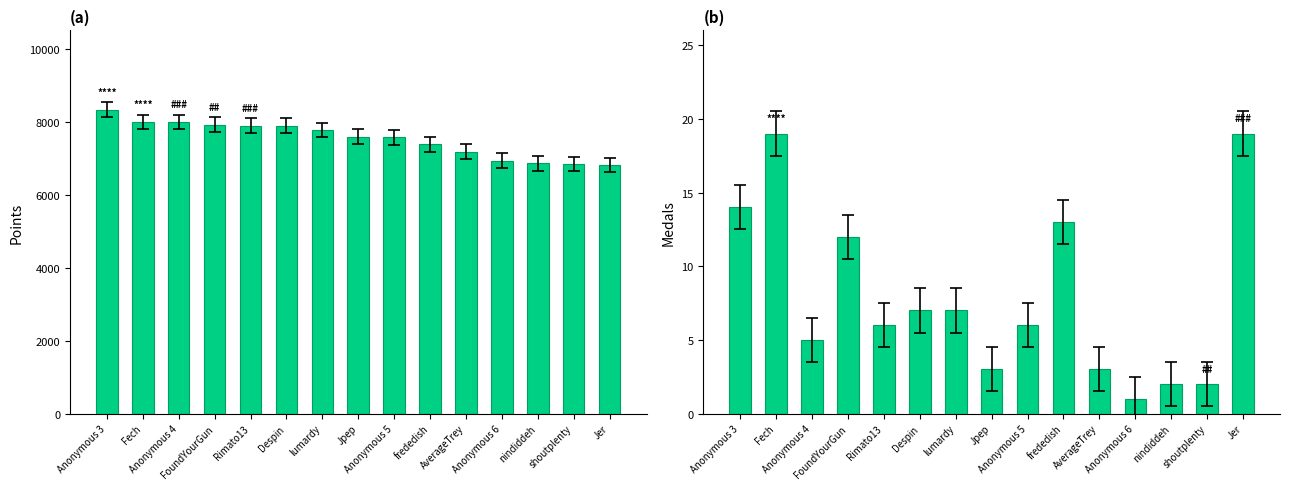

Rank the series by their average value, from lowest to highest.

Medals, Points